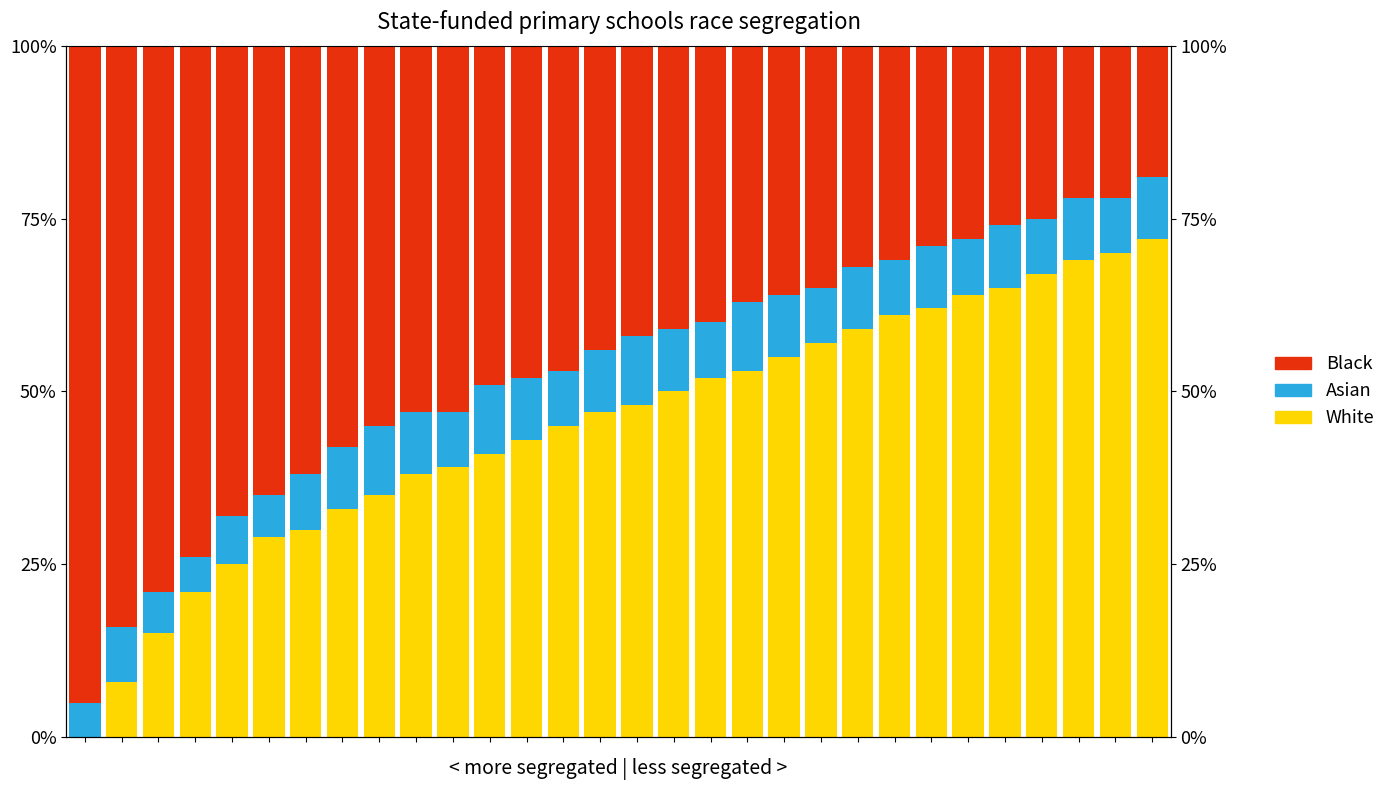

Which series has the largest total across all categories?

Black